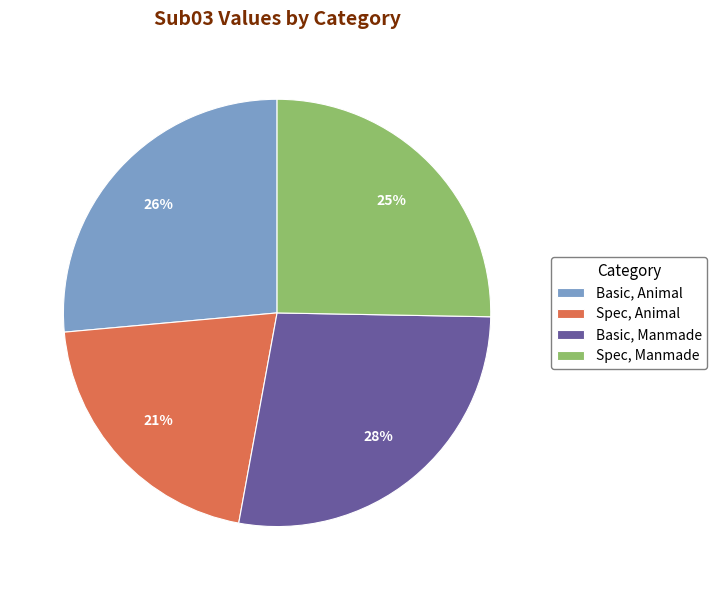

To the nearest percent, what is the difference between the Basic, Animal and Spec, Manmade slice percentages?

1%